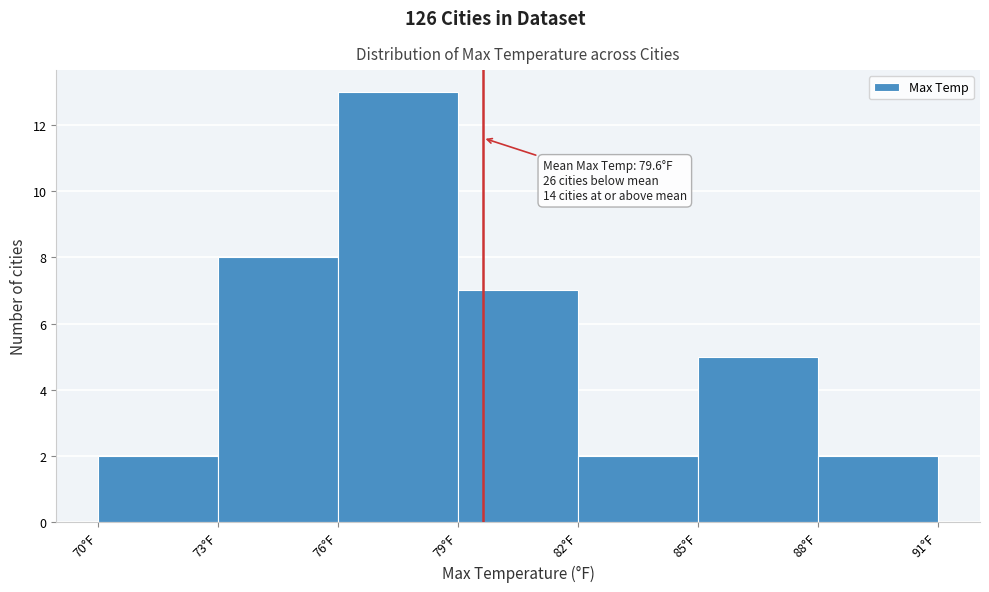

Which range on the x-axis has the tallest bar?

76 to 79